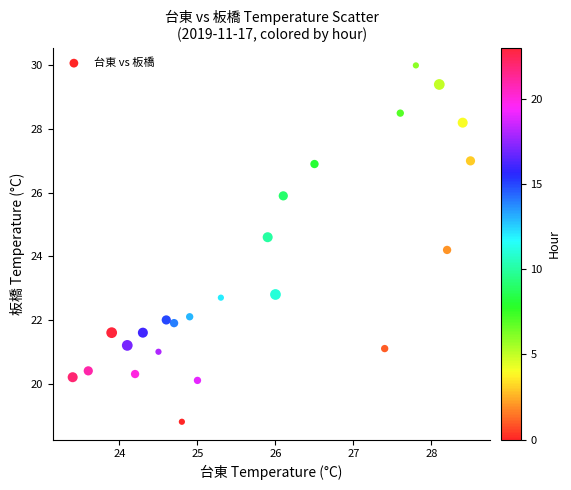

What Y value in the scatter plot is closest to 24?

24.2